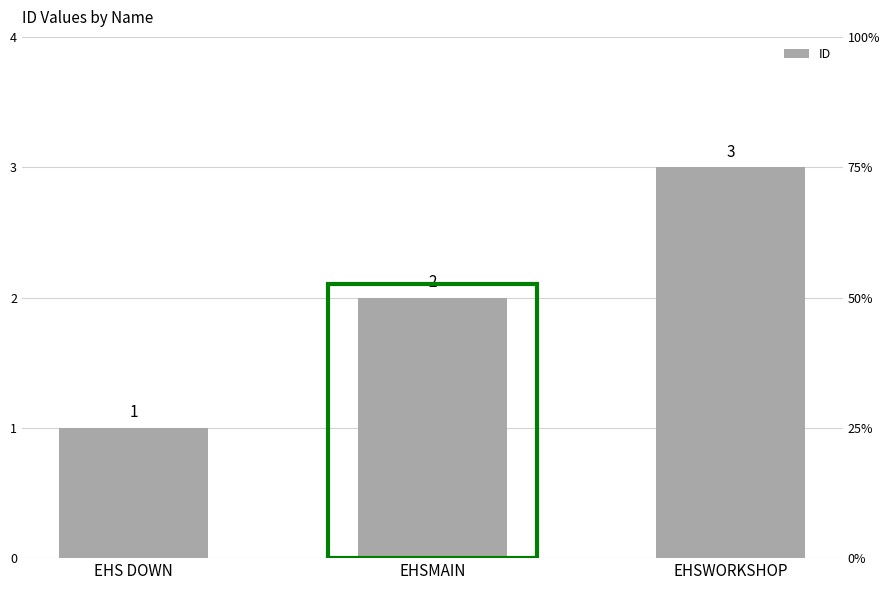

The chart shows a value of 1 at EHSMAIN. True or false?

False